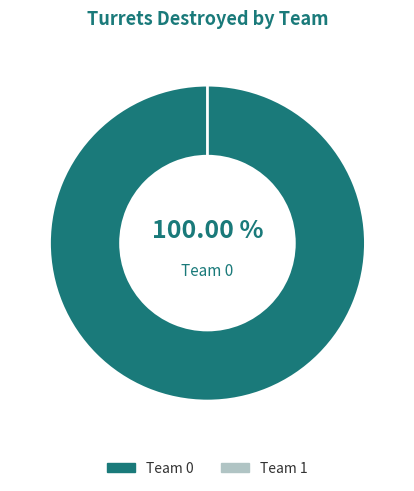

Rank the categories by value from lowest to highest.

Team 1, Team 0